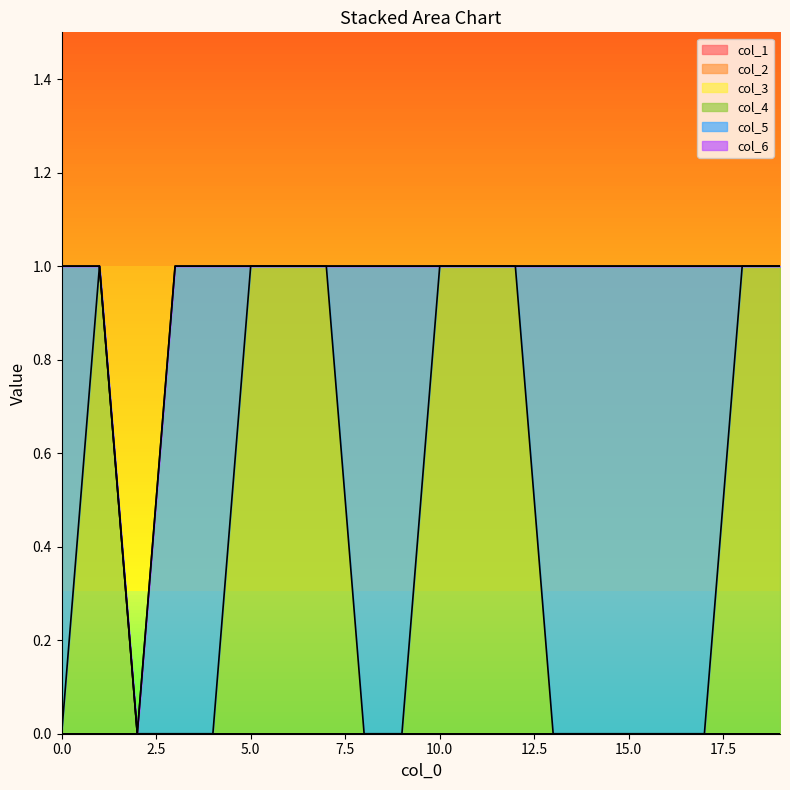

What are all the series names shown in the legend?

col_1, col_2, col_3, col_4, col_5, col_6